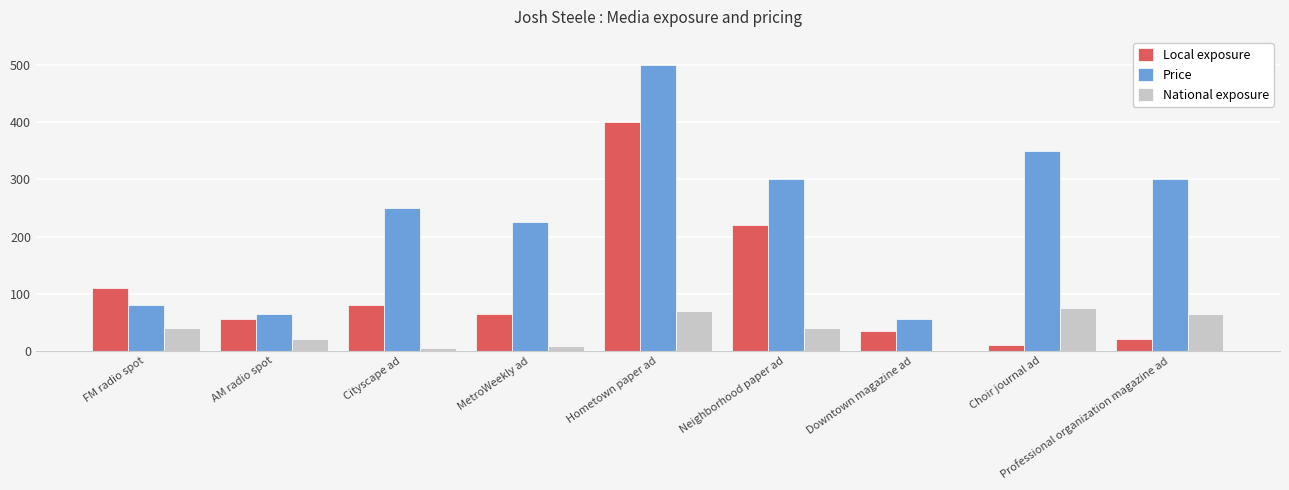

Count the number of categories in the chart.

9